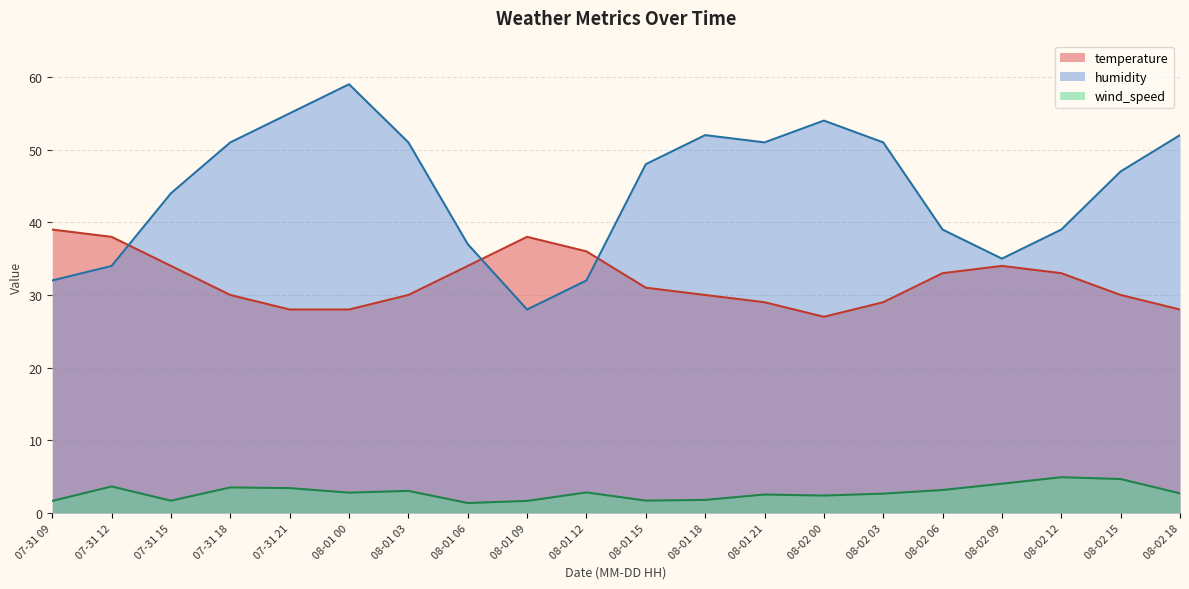

Reading right to left, list all the values displayed in this chart.

temperature: 28.0	30.0	33.0	34.0	33.0	29.0	27.0	29.0	30.0	31.0	36.0	38.0	34.0	30.0	28.0	28.0	30.0	34.0	38.0	39.0
humidity: 52.0	47.0	39.0	35.0	39.0	51.0	54.0	51.0	52.0	48.0	32.0	28.0	37.0	51.0	59.0	55.0	51.0	44.0	34.0	32.0
wind_speed: 2.7	4.7	4.9	4.0	3.2	2.7	2.4	2.5	1.8	1.7	2.8	1.7	1.4	3.0	2.8	3.4	3.5	1.7	3.6	1.7